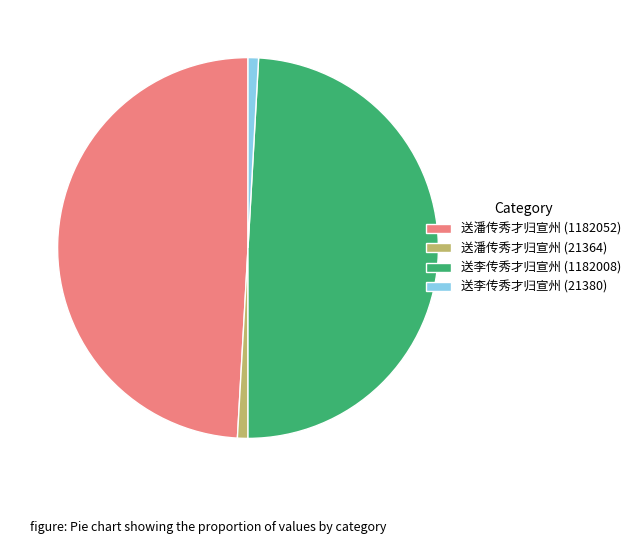

Does 送李传秀才归宣州 (1182008) account for over 50% of the chart?

No